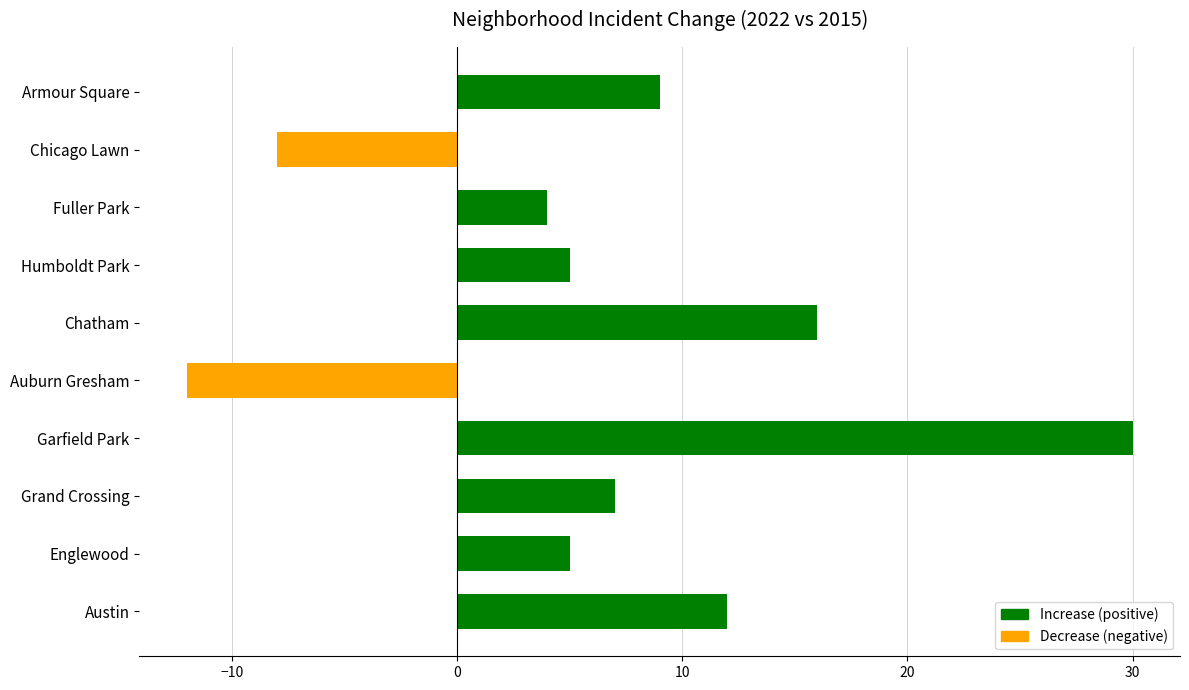

The chart shows a value of 5 at Humboldt Park. True or false?

True